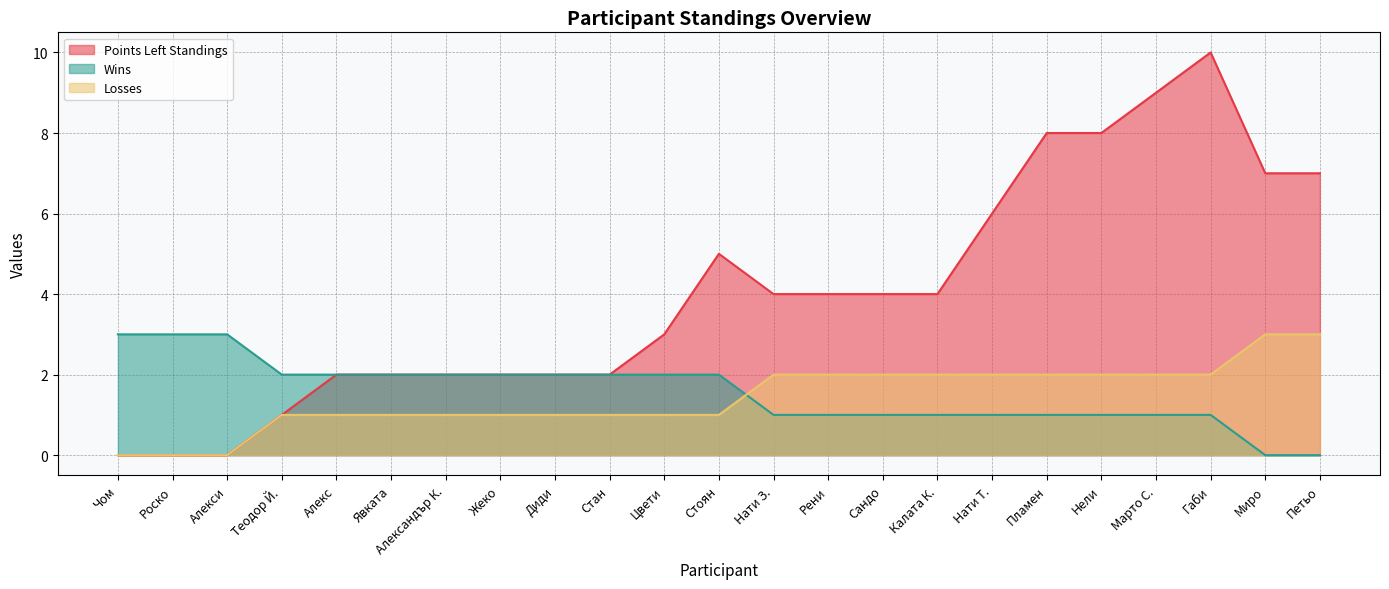

What is the label of the 12th point from the left?

Стоян